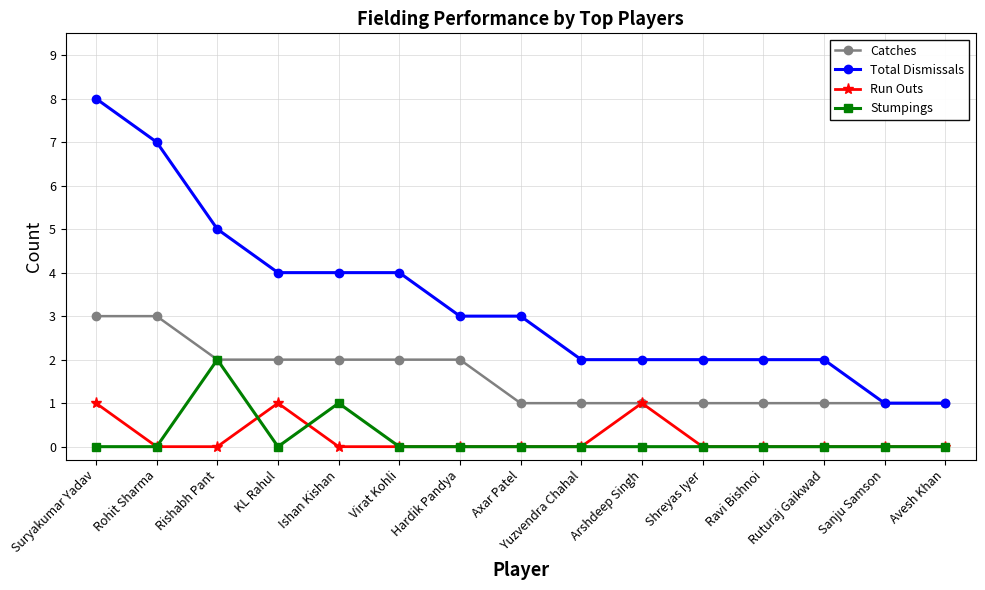

How many lines are shown in the chart?

4